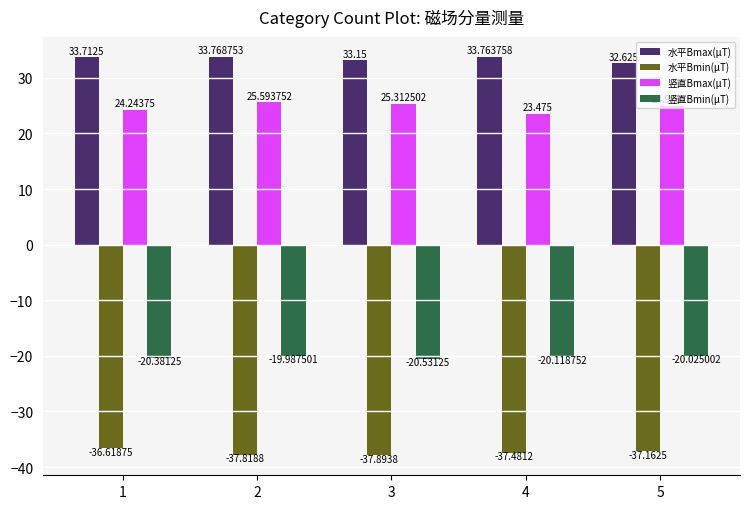

How many values in the 竖直Bmax(μT) series are below 24?

1